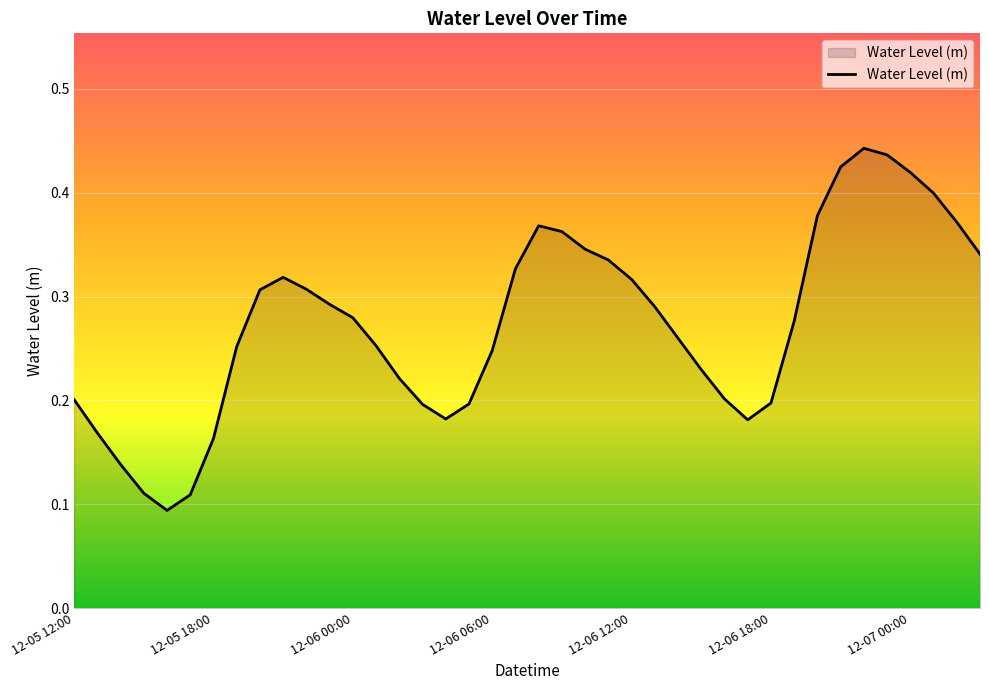

The value at 12-07 00:00 is 0.7. True or false?

False